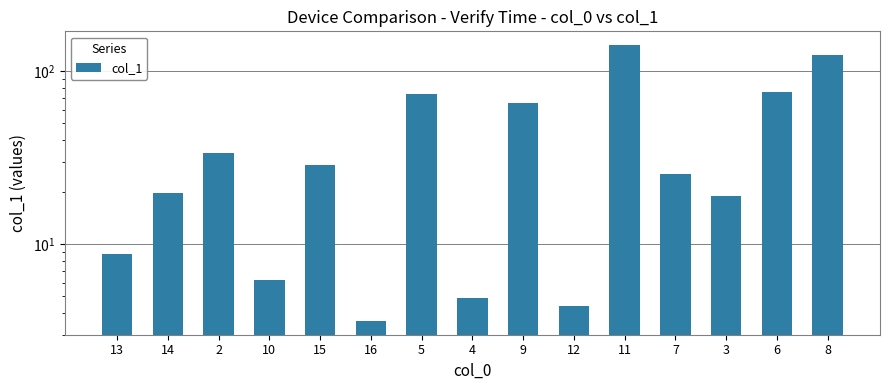

Between 8 and 7, which is larger?

8